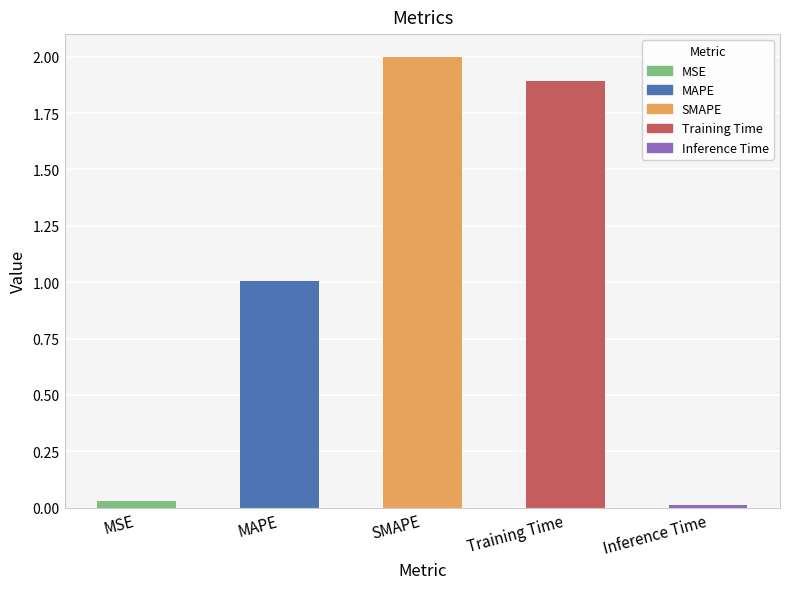

Which has a higher value, Inference Time or MSE?

MSE